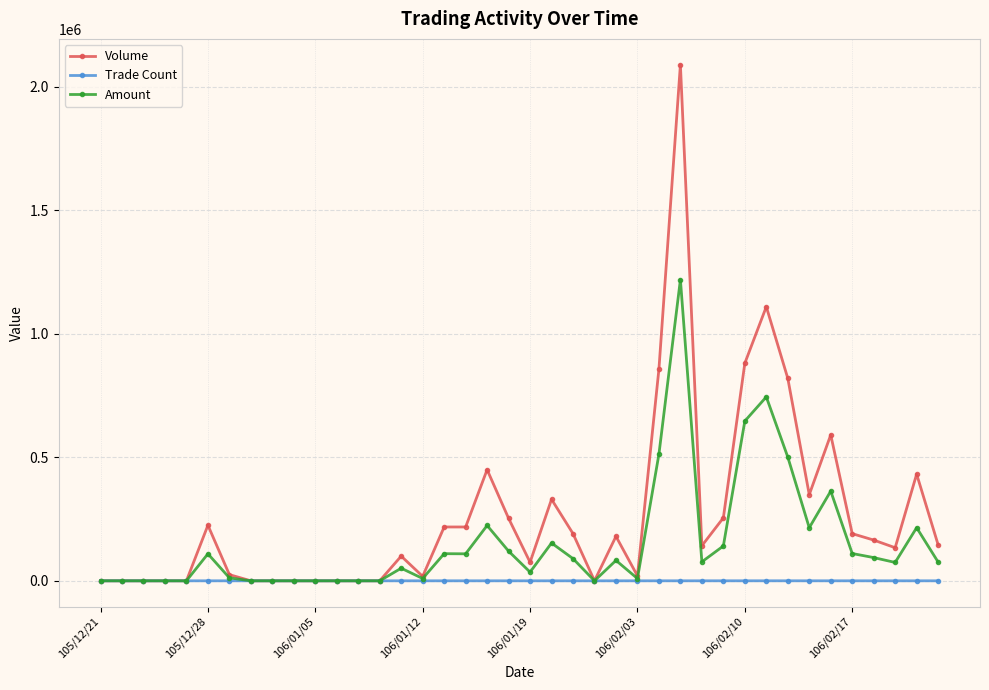

Rank the series by their maximum value, from highest to lowest.

Volume, Amount, Trade Count